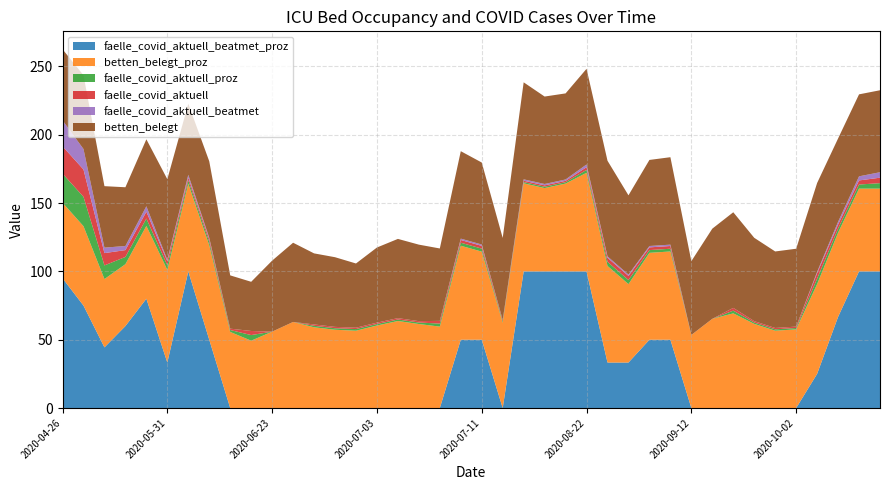

Reading right to left, transcribe all the data shown in this chart.

faelle_covid_aktuell_beatmet_proz: 2020-10-13=100.0	2020-10-12=100.0	2020-10-11=66.7	2020-10-07=25.0	2020-10-02=0.0	2020-09-30=0.0	2020-09-29=0.0	2020-09-23=0.0	2020-09-15=0.0	2020-09-12=0.0	2020-09-08=50.0	2020-09-07=50.0	2020-09-05=33.3	2020-08-30=33.3	2020-08-22=100.0	2020-08-09=100.0	2020-08-03=100.0	2020-08-02=100.0	2020-07-28=0.0	2020-07-11=50.0	2020-07-10=50.0	2020-07-06=0.0	2020-07-05=0.0	2020-07-04=0.0	2020-07-03=0.0	2020-06-27=0.0	2020-06-26=0.0	2020-06-25=0.0	2020-06-24=0.0	2020-06-23=0.0	2020-06-13=0.0	2020-06-10=0.0	2020-06-04=50.0	2020-06-01=100.0	2020-05-31=33.3	2020-05-27=80.0	2020-05-23=60.0	2020-05-08=44.4	2020-04-30=75.0	2020-04-26=95.0
faelle_covid_aktuell_proz: 2020-10-13=4.0	2020-10-12=3.0	2020-10-11=3.0	2020-10-07=4.0	2020-10-02=1.0	2020-09-30=1.0	2020-09-29=1.0	2020-09-23=2.0	2020-09-15=0.0	2020-09-12=0.0	2020-09-08=2.0	2020-09-07=2.0	2020-09-05=3.0	2020-08-30=3.0	2020-08-22=2.1	2020-08-09=1.0	2020-08-03=1.0	2020-08-02=0.9	2020-07-28=1.0	2020-07-11=2.2	2020-07-10=2.2	2020-07-06=2.2	2020-07-05=1.1	2020-07-04=1.1	2020-07-03=1.1	2020-06-27=1.2	2020-06-26=1.1	2020-06-25=1.1	2020-06-24=0.0	2020-06-23=0.0	2020-06-13=4.1	2020-06-10=1.4	2020-06-04=2.5	2020-06-01=2.5	2020-05-31=3.4	2020-05-27=5.4	2020-05-23=5.3	2020-05-08=10.0	2020-04-30=21.5	2020-04-26=21.3
betten_belegt_proz: 2020-10-13=60.6	2020-10-12=60.6	2020-10-11=61.6	2020-10-07=65.7	2020-10-02=57.6	2020-09-30=56.6	2020-09-29=61.6	2020-09-23=69.3	2020-09-15=65.3	2020-09-12=53.5	2020-09-08=64.6	2020-09-07=63.6	2020-09-05=57.4	2020-08-30=70.7	2020-08-22=72.2	2020-08-09=64.3	2020-08-03=61.0	2020-08-02=64.5	2020-07-28=62.5	2020-07-11=64.5	2020-07-10=68.8	2020-07-06=59.6	2020-07-05=61.5	2020-07-04=63.7	2020-07-03=60.4	2020-06-27=56.6	2020-06-26=57.3	2020-06-25=59.1	2020-06-24=63.0	2020-06-23=55.9	2020-06-13=49.3	2020-06-10=55.7	2020-06-04=69.1	2020-06-01=64.2	2020-05-31=67.8	2020-05-27=53.3	2020-05-23=45.3	2020-05-08=50.0	2020-04-30=58.1	2020-04-26=55.3
faelle_covid_aktuell: 2020-10-13=4.0	2020-10-12=3.0	2020-10-11=3.0	2020-10-07=4.0	2020-10-02=1.0	2020-09-30=1.0	2020-09-29=1.0	2020-09-23=2.0	2020-09-15=0.0	2020-09-12=0.0	2020-09-08=2.0	2020-09-07=2.0	2020-09-05=3.0	2020-08-30=3.0	2020-08-22=2.0	2020-08-09=1.0	2020-08-03=1.0	2020-08-02=1.0	2020-07-28=1.0	2020-07-11=2.0	2020-07-10=2.0	2020-07-06=2.0	2020-07-05=1.0	2020-07-04=1.0	2020-07-03=1.0	2020-06-27=1.0	2020-06-26=1.0	2020-06-25=1.0	2020-06-24=0.0	2020-06-23=0.0	2020-06-13=3.0	2020-06-10=1.0	2020-06-04=2.0	2020-06-01=2.0	2020-05-31=3.0	2020-05-27=5.0	2020-05-23=5.0	2020-05-08=9.0	2020-04-30=20.0	2020-04-26=20.0
faelle_covid_aktuell_beatmet: 2020-10-13=4.0	2020-10-12=3.0	2020-10-11=2.0	2020-10-07=1.0	2020-10-02=0.0	2020-09-30=0.0	2020-09-29=0.0	2020-09-23=0.0	2020-09-15=0.0	2020-09-12=0.0	2020-09-08=1.0	2020-09-07=1.0	2020-09-05=1.0	2020-08-30=1.0	2020-08-22=2.0	2020-08-09=1.0	2020-08-03=1.0	2020-08-02=1.0	2020-07-28=0.0	2020-07-11=1.0	2020-07-10=1.0	2020-07-06=0.0	2020-07-05=0.0	2020-07-04=0.0	2020-07-03=0.0	2020-06-27=0.0	2020-06-26=0.0	2020-06-25=0.0	2020-06-24=0.0	2020-06-23=0.0	2020-06-13=0.0	2020-06-10=0.0	2020-06-04=1.0	2020-06-01=2.0	2020-05-31=1.0	2020-05-27=4.0	2020-05-23=3.0	2020-05-08=4.0	2020-04-30=15.0	2020-04-26=19.0
betten_belegt: 2020-10-13=60.0	2020-10-12=60.0	2020-10-11=61.0	2020-10-07=65.0	2020-10-02=57.0	2020-09-30=56.0	2020-09-29=61.0	2020-09-23=70.0	2020-09-15=66.0	2020-09-12=54.0	2020-09-08=64.0	2020-09-07=63.0	2020-09-05=58.0	2020-08-30=70.0	2020-08-22=70.0	2020-08-09=63.0	2020-08-03=64.0	2020-08-02=71.0	2020-07-28=60.0	2020-07-11=60.0	2020-07-10=64.0	2020-07-06=53.0	2020-07-05=56.0	2020-07-04=58.0	2020-07-03=55.0	2020-06-27=47.0	2020-06-26=51.0	2020-06-25=52.0	2020-06-24=58.0	2020-06-23=52.0	2020-06-13=36.0	2020-06-10=39.0	2020-06-04=56.0	2020-06-01=52.0	2020-05-31=59.0	2020-05-27=49.0	2020-05-23=43.0	2020-05-08=45.0	2020-04-30=54.0	2020-04-26=52.0